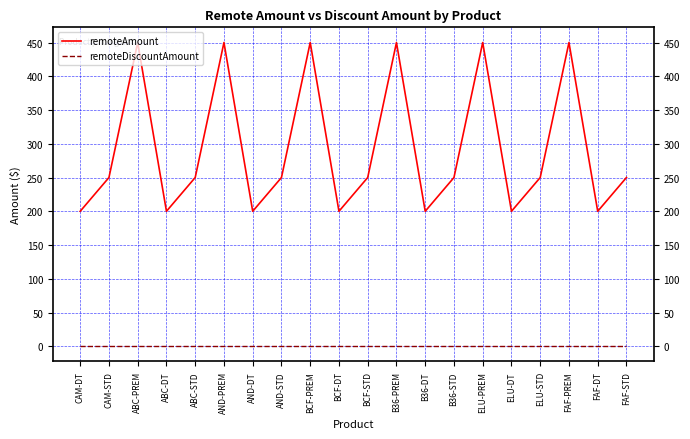

What are all the series names shown in the legend?

remoteAmount, remoteDiscountAmount